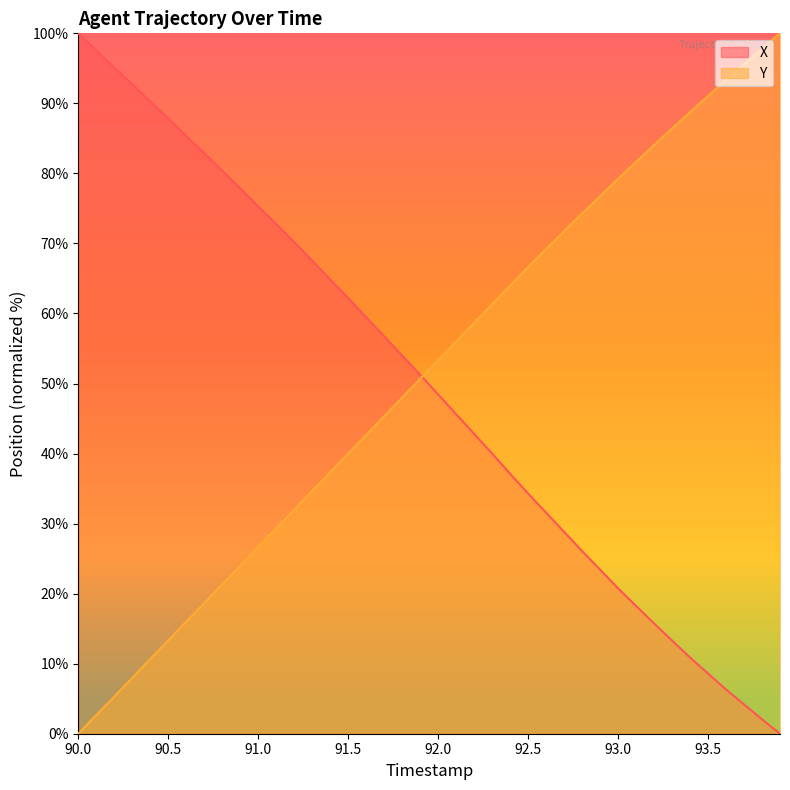

Reading left to right, list all the values displayed in this chart.

X: 100.0	97.6	95.1	92.7	90.3	87.8	85.3	82.9	80.4	77.9	75.3	72.8	70.2	67.5	64.9	62.2	59.5	56.7	54.0	51.3	48.4	45.6	42.8	40.0	37.1	34.3	31.6	28.8	26.1	23.4	20.8	18.3	15.7	13.3	10.9	8.6	6.3	4.2	2.1	0.0
Y: 0.0	2.7	5.3	8.0	10.7	13.3	16.0	18.7	21.3	24.0	26.7	29.3	32.0	34.7	37.3	40.0	42.6	45.3	48.0	50.7	53.3	56.0	58.7	61.3	64.0	66.6	69.2	71.7	74.3	76.8	79.2	81.6	84.1	86.4	88.8	91.1	93.3	95.6	97.8	100.0